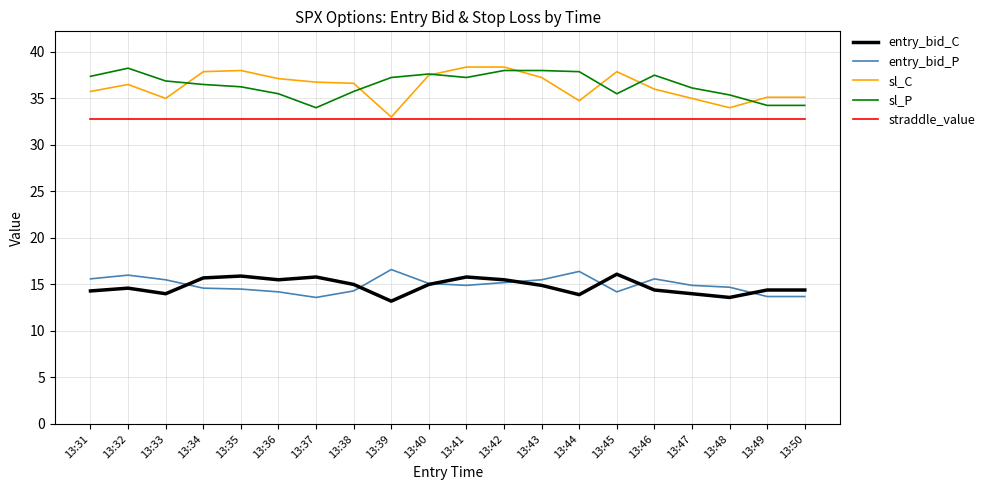

What is the average value of the entry_bid_P series?

14.9